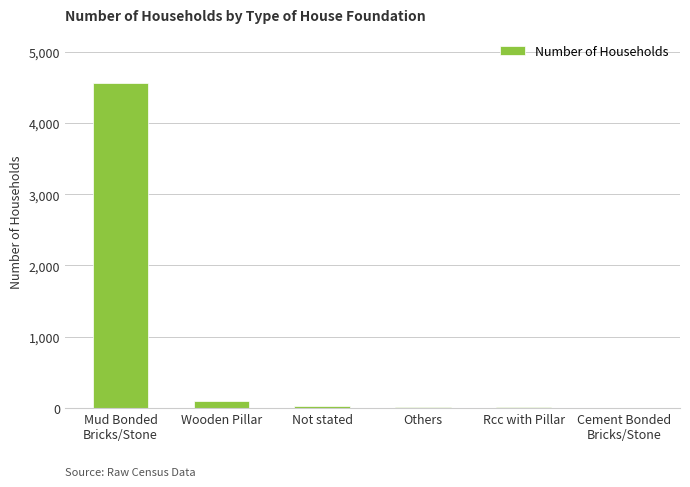

What is the greatest value displayed?

4567